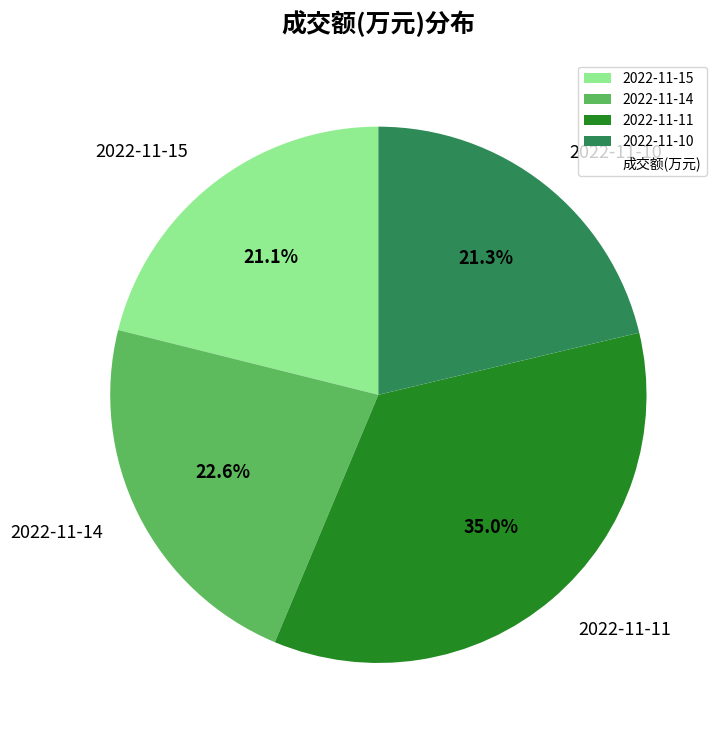

Count the number of slices in the pie.

4